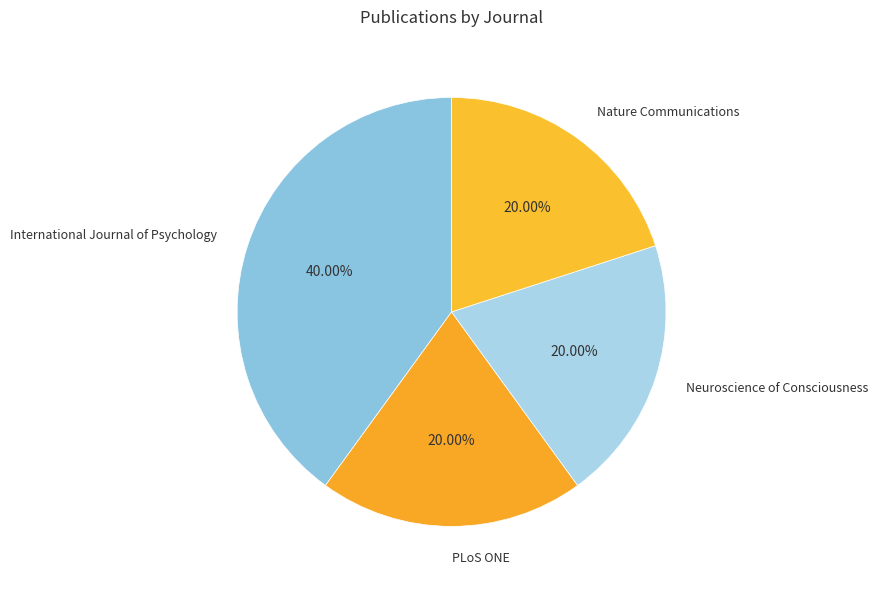

Is it true that Neuroscience of Consciousness is 20% of the pie?

True